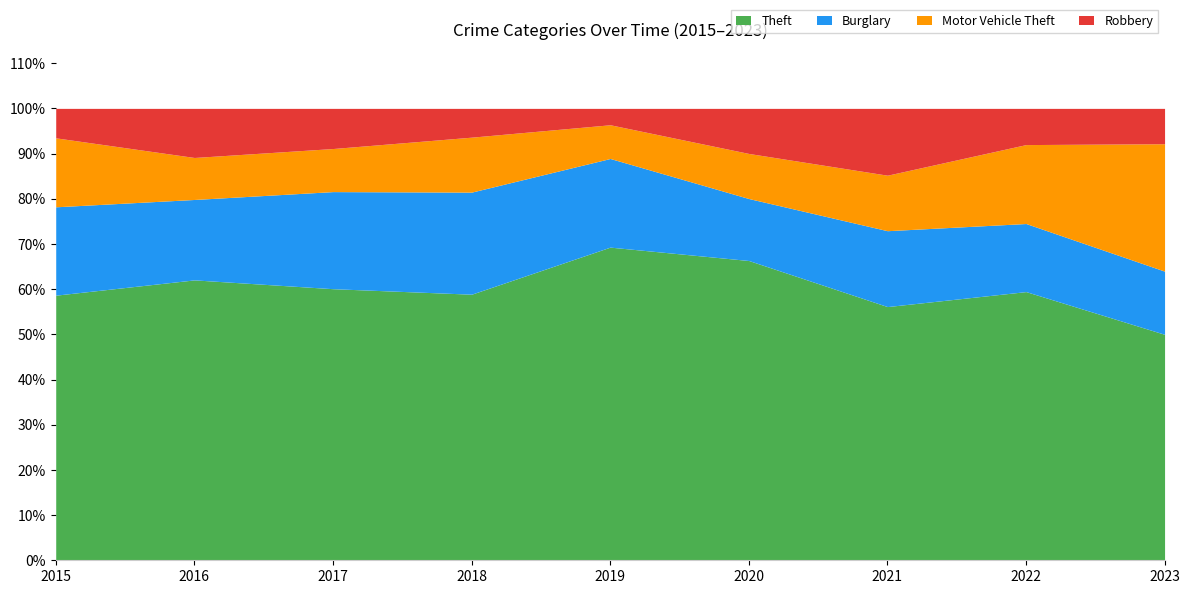

What is the total value across all series at 2018?

100.0